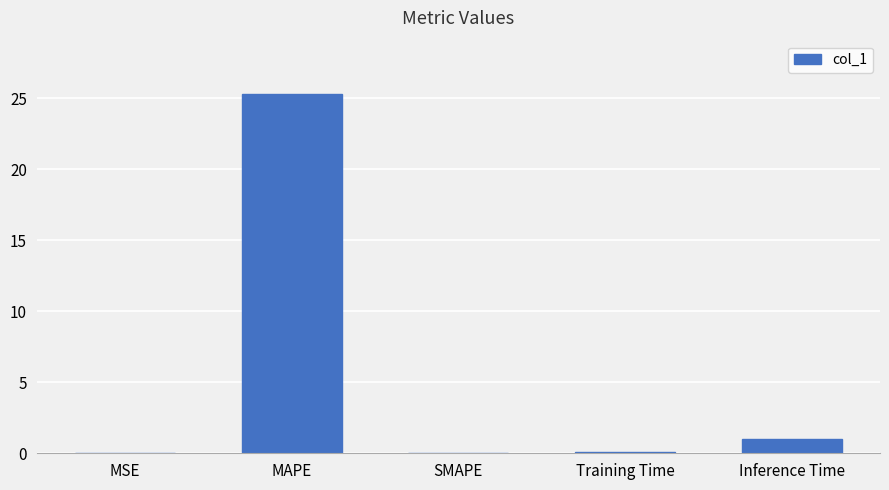

What value does the data have at MAPE?

25.3